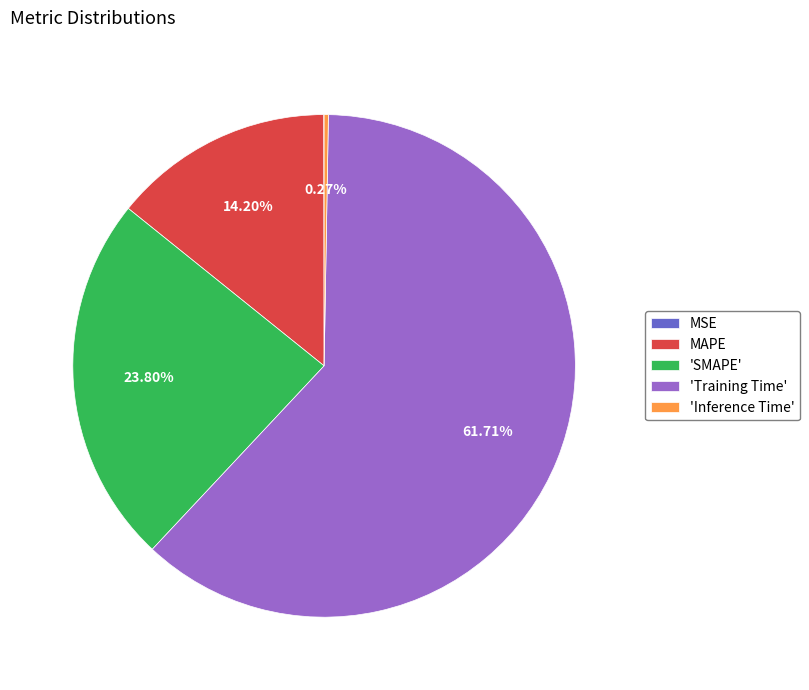

Is the sum of 'SMAPE' and MAPE greater than half?

No